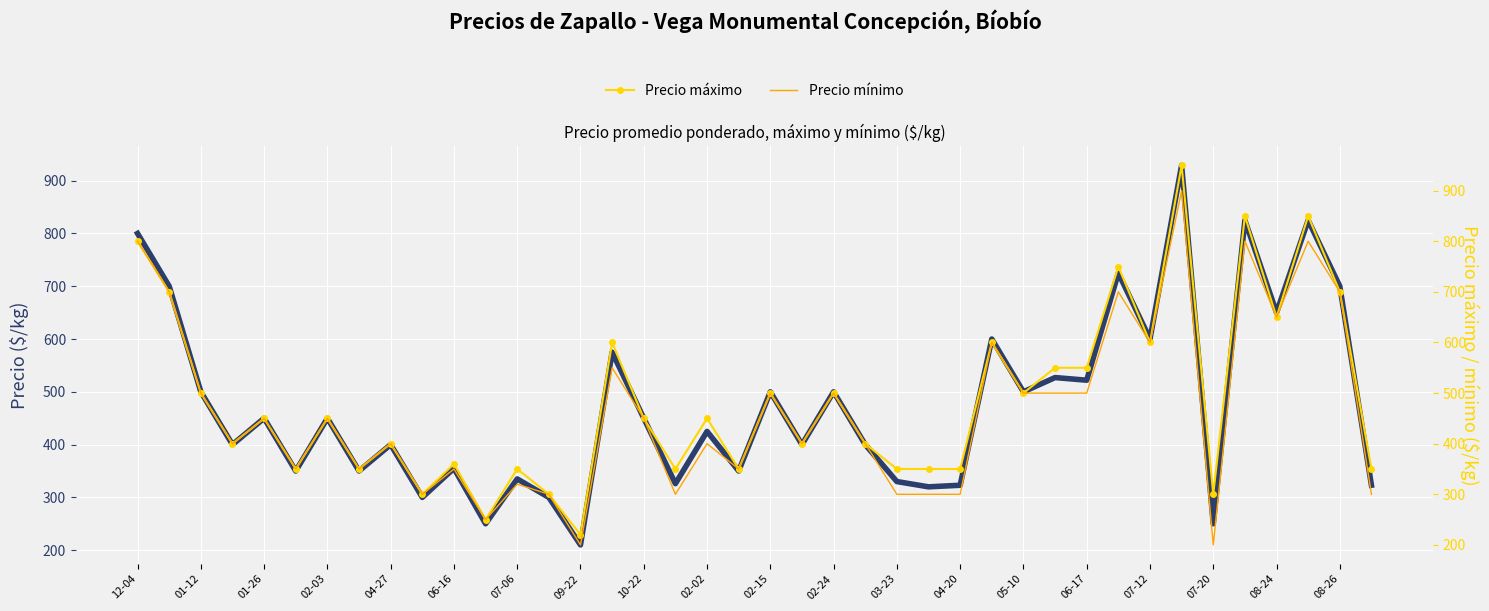

The Precio mínimo series shows 87 at 02-02. True or false?

False